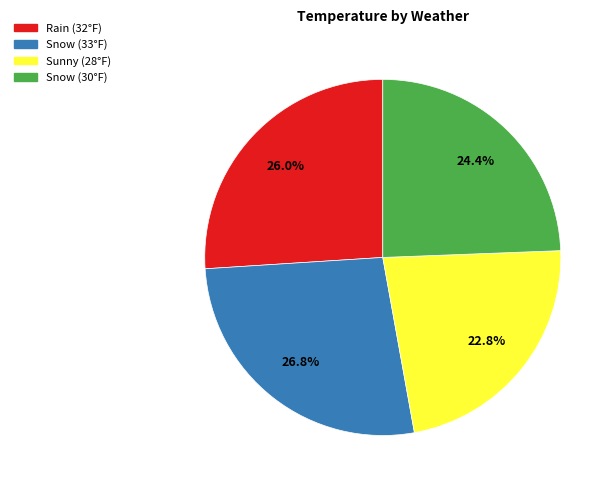

Is there any slice that represents more than half of the pie?

No